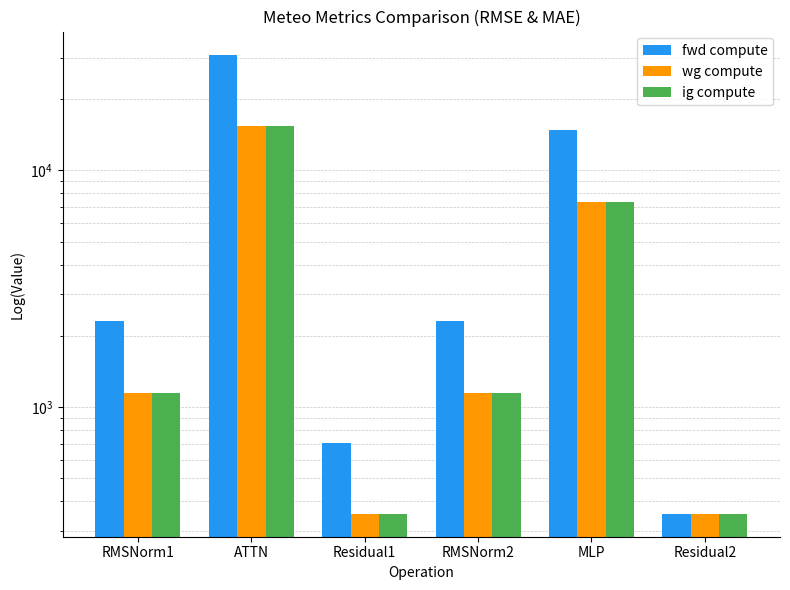

How many groups of bars are there?

6